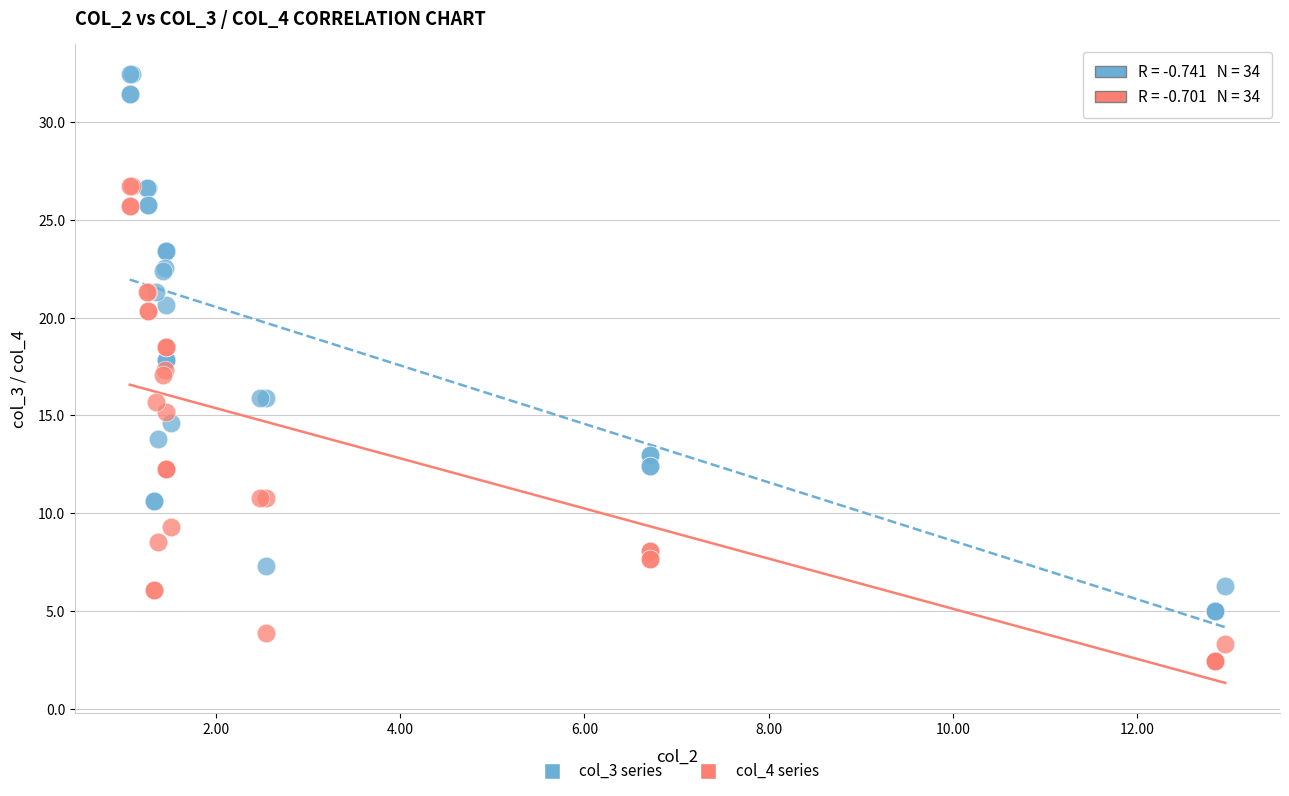

Which series contains the highest Y value?

col_3 series